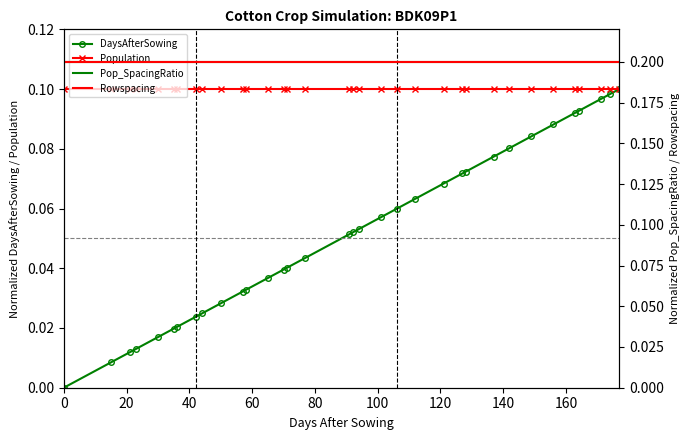

List the series in order of their peak value, lowest first.

DaysAfterSowing, Population, Pop_SpacingRatio, Rowspacing